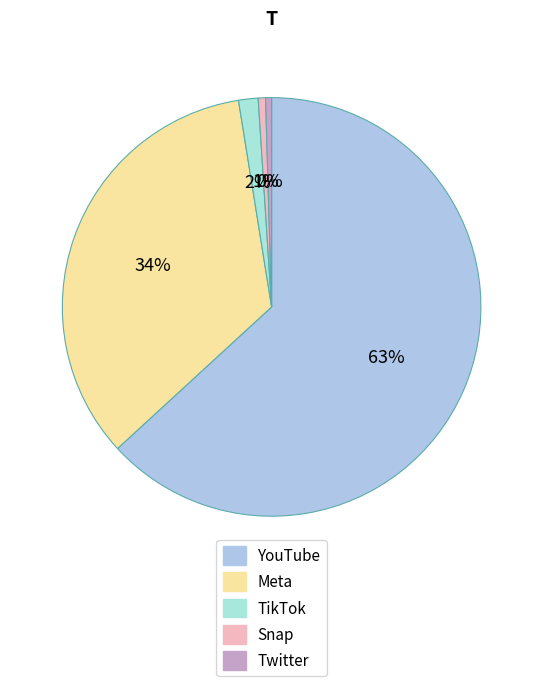

To the nearest percent, what is the difference between the largest and smallest slice percentages?

63%